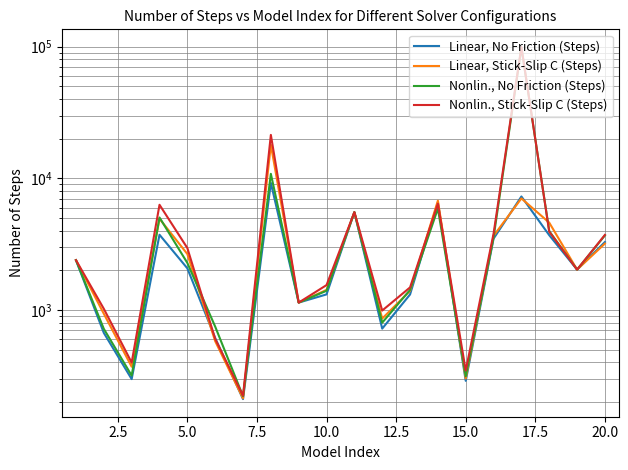

How many interior local valleys does the Nonlin., No Friction (Steps) series have?

6